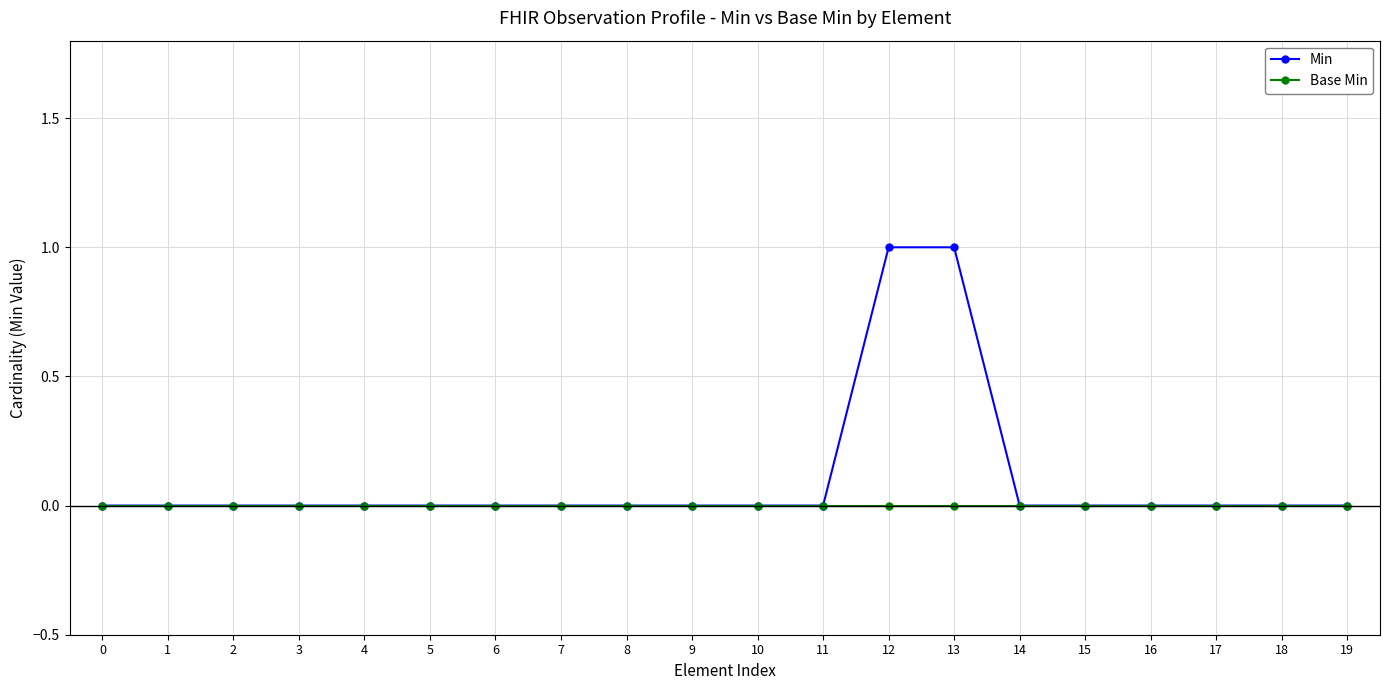

Which series has the largest total across all categories?

Min